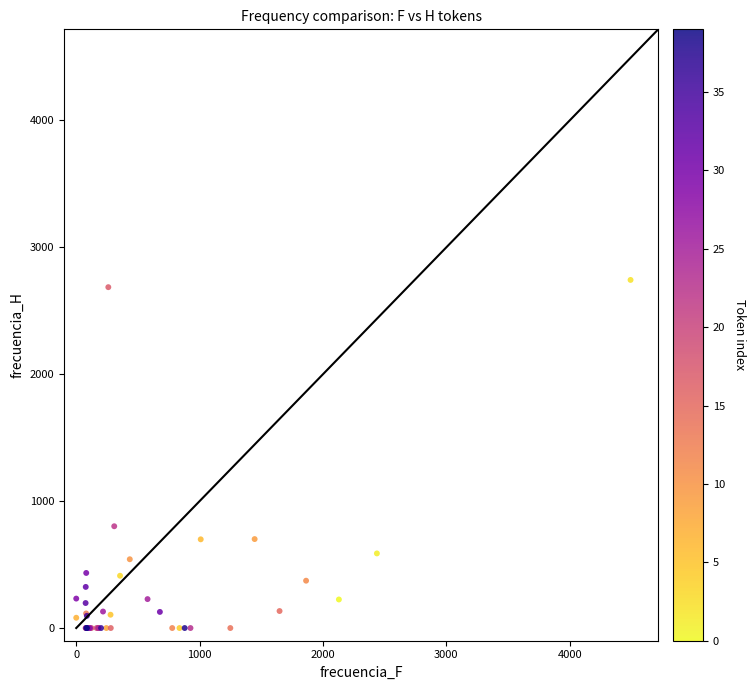

What Y value in the scatter plot is closest to 1371?

802